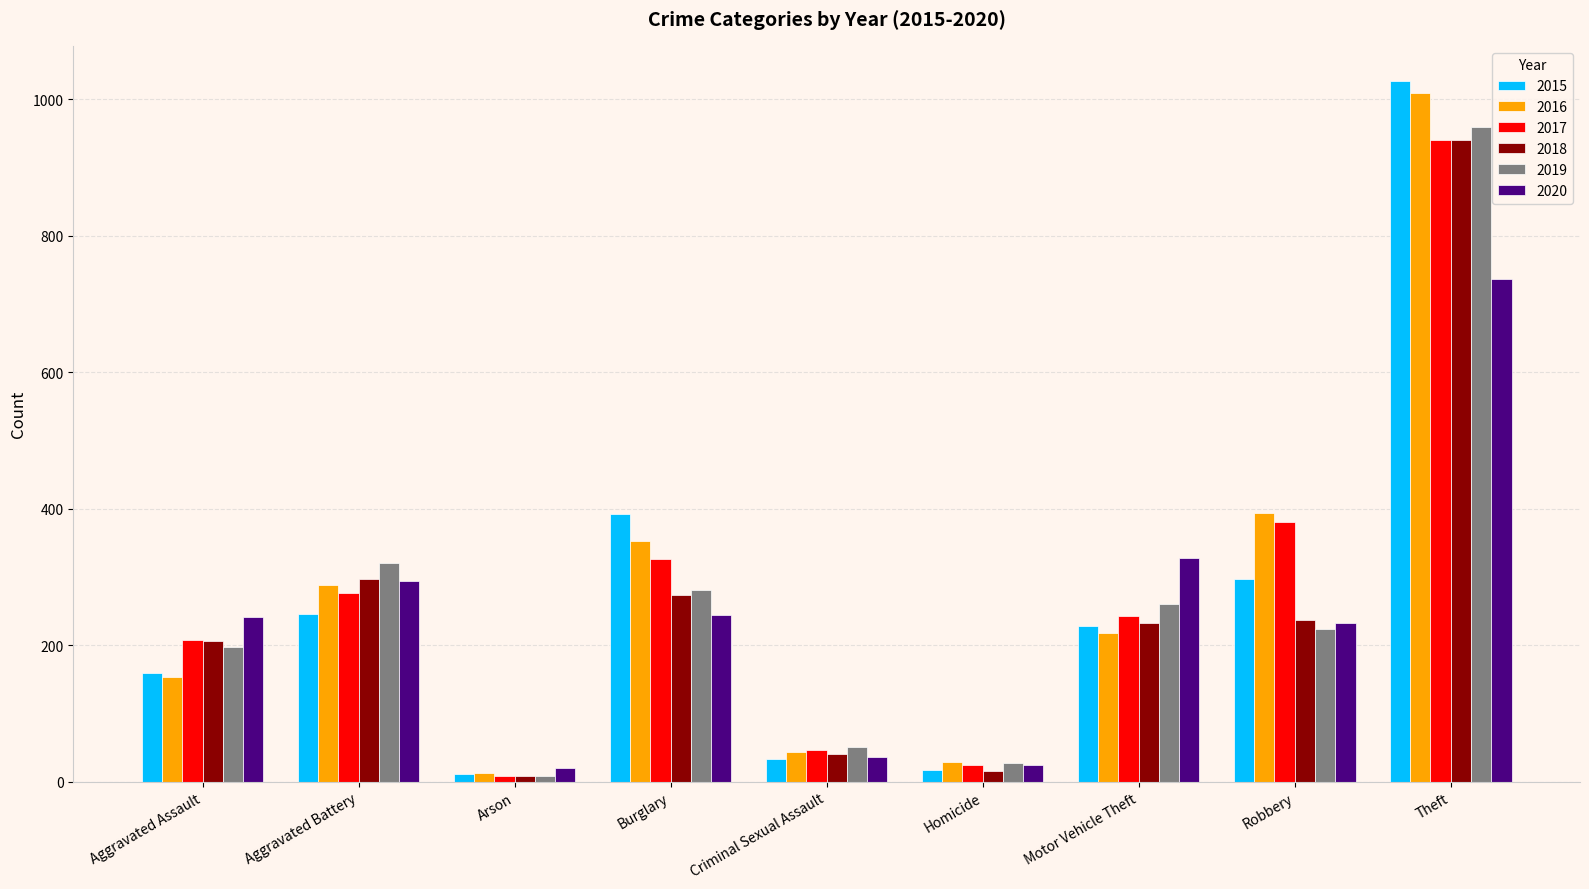

Does the chart contain stacked bars?

No